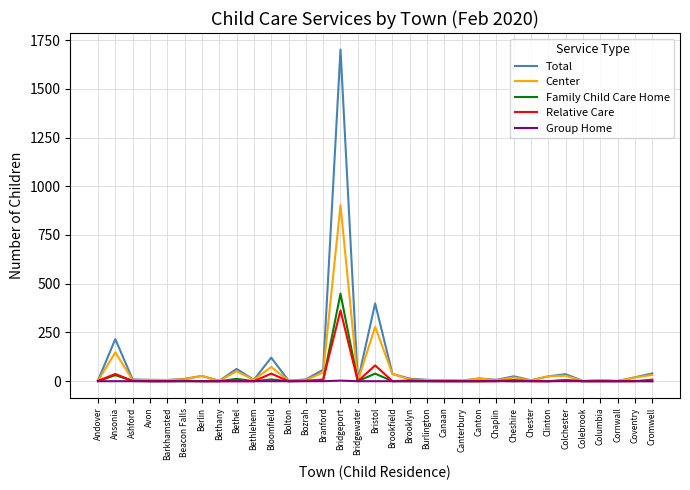

At which category is the sum across all series the highest?

Bridgeport